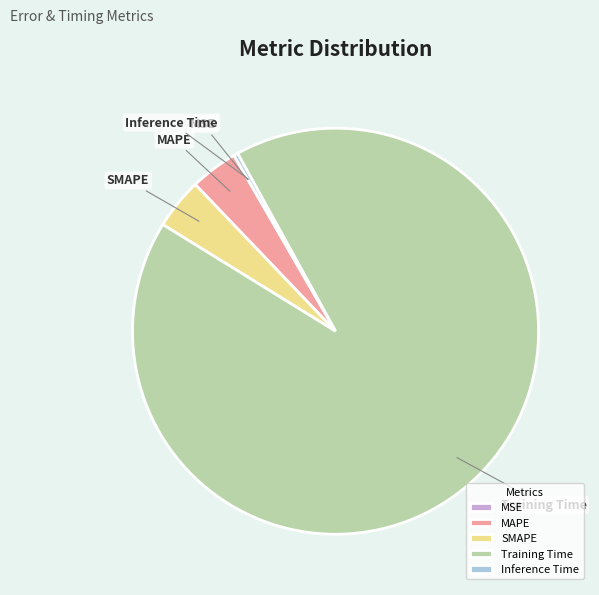

The Inference Time slice represents 10% of the pie. True or false?

False